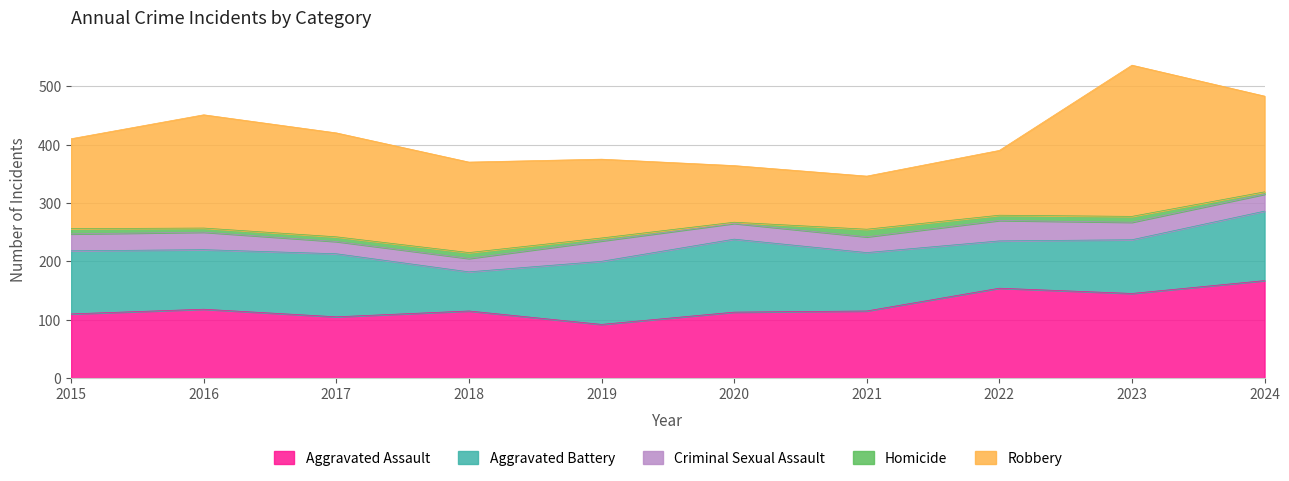

What is the difference between the maximum and second lowest values in the Criminal Sexual Assault series?

12